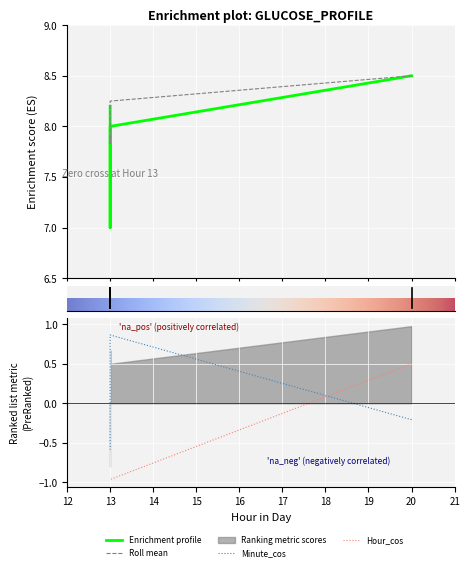

How many lines are shown in the chart?

4